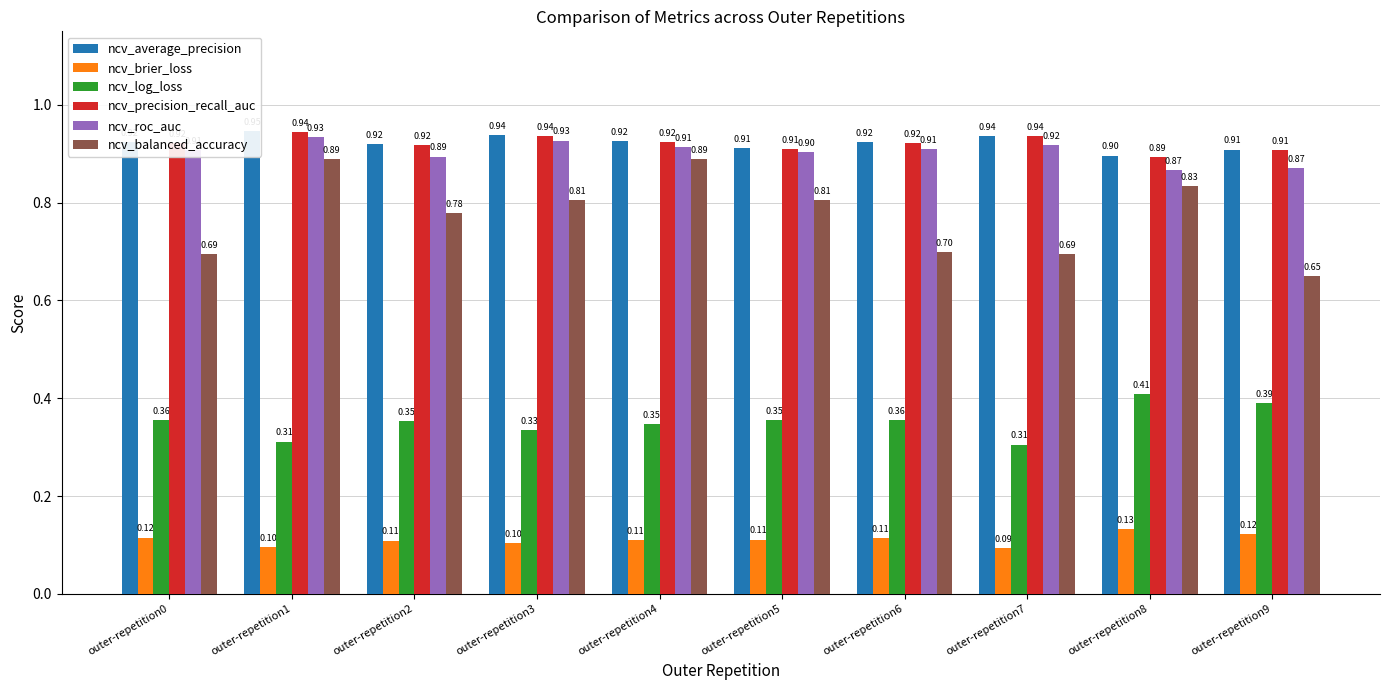

Reading left to right, list all the values displayed in this chart.

ncv_average_precision: 0.9	0.9	0.9	0.9	0.9	0.9	0.9	0.9	0.9	0.9
ncv_brier_loss: 0.1	0.1	0.1	0.1	0.1	0.1	0.1	0.1	0.1	0.1
ncv_log_loss: 0.4	0.3	0.4	0.3	0.3	0.4	0.4	0.3	0.4	0.4
ncv_precision_recall_auc: 0.9	0.9	0.9	0.9	0.9	0.9	0.9	0.9	0.9	0.9
ncv_roc_auc: 0.9	0.9	0.9	0.9	0.9	0.9	0.9	0.9	0.9	0.9
ncv_balanced_accuracy: 0.7	0.9	0.8	0.8	0.9	0.8	0.7	0.7	0.8	0.6